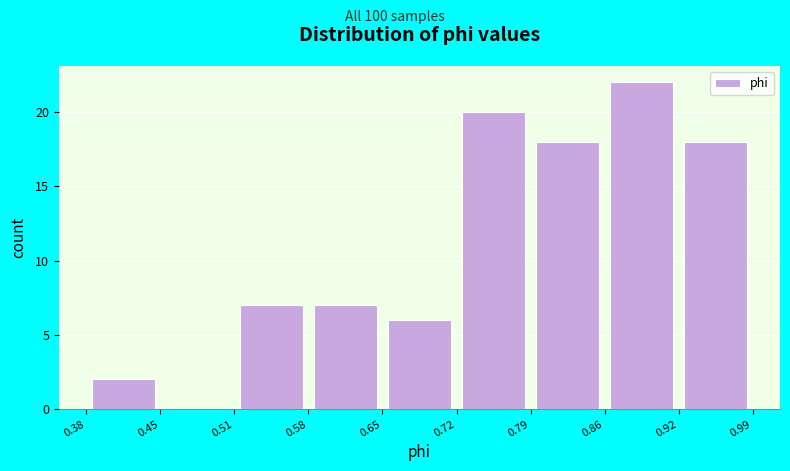

Reading left to right, list every bar in this chart as the range it spans on the x-axis followed by its height. The values are not printed on the chart, so give them approximately, as read against the axis.

0.38 to 0.45: 2
0.45 to 0.51: 0
0.51 to 0.58: 7
0.58 to 0.65: 7
0.65 to 0.72: 6
0.72 to 0.79: 20
0.79 to 0.86: 18
0.86 to 0.92: 22
0.92 to 0.99: 18